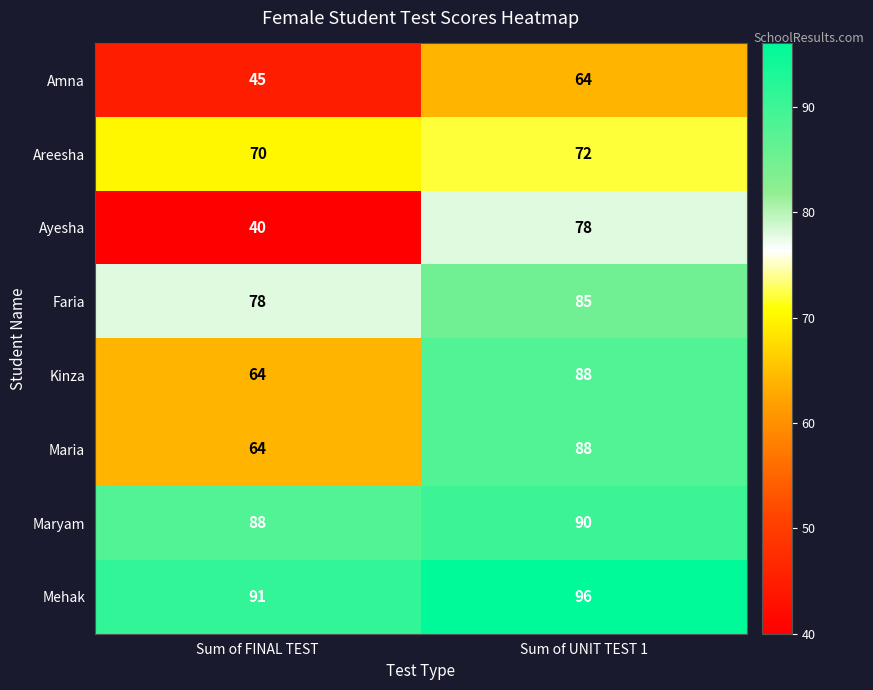

List the labels in order of Ayesha value, smallest first.

Sum of FINAL TEST, Sum of UNIT TEST 1